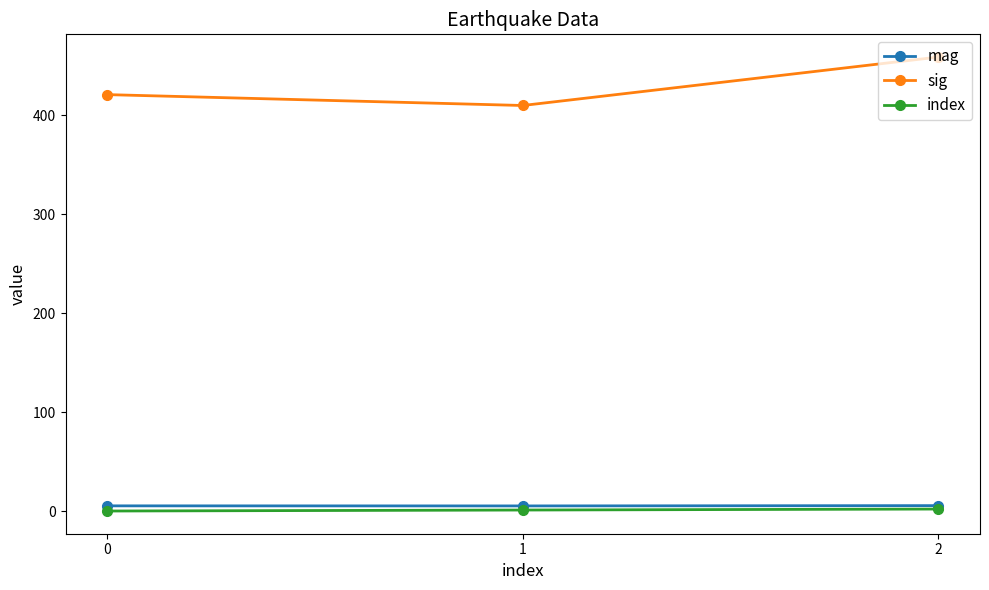

Which series has the largest total across all categories?

sig